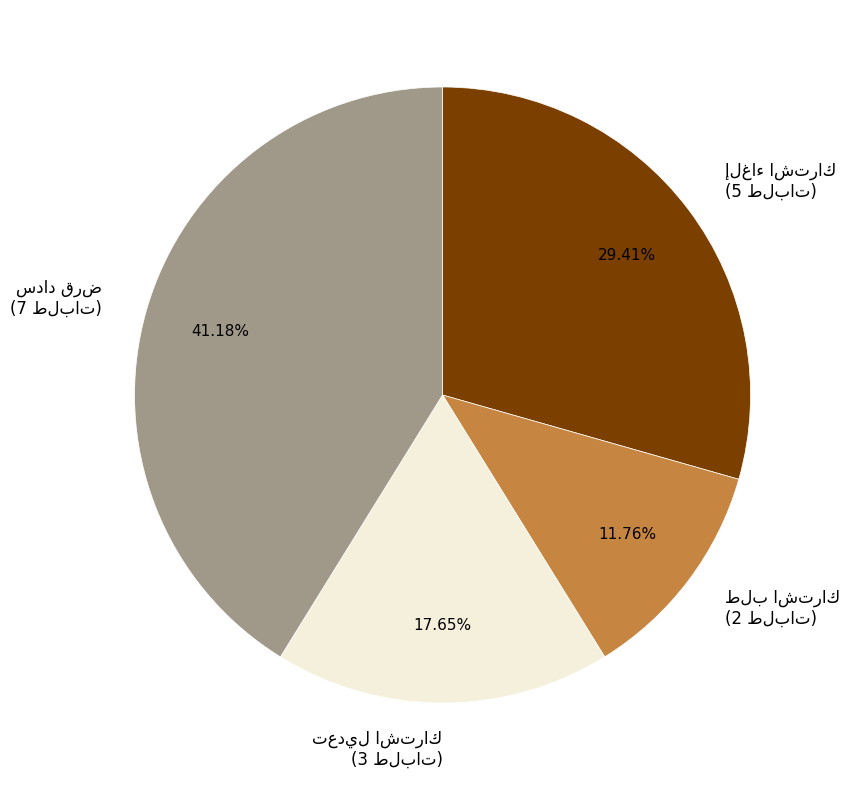

Count the number of slices in the pie.

4